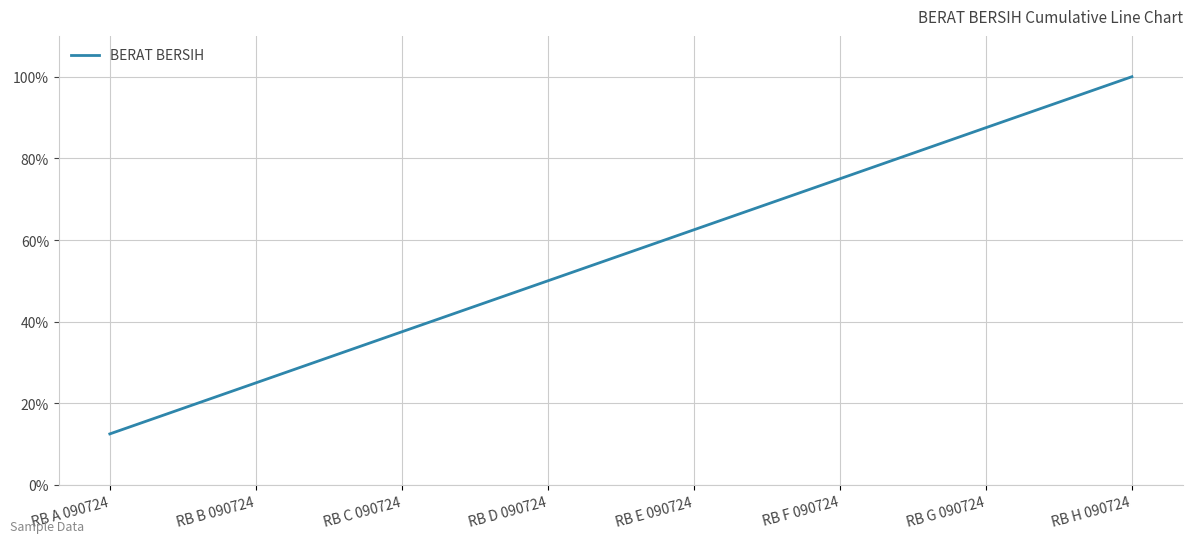

Approximately how many times larger is the value at RB D 090724 compared to RB G 090724?

0.6